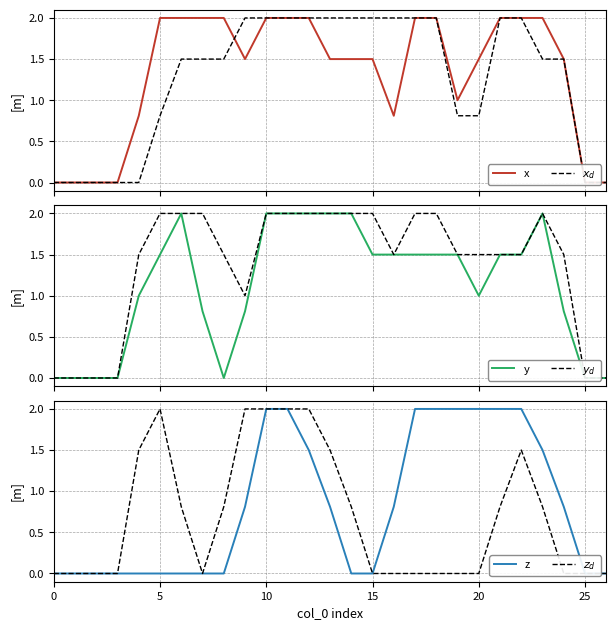

What is the label of the 14th point from the left?

13